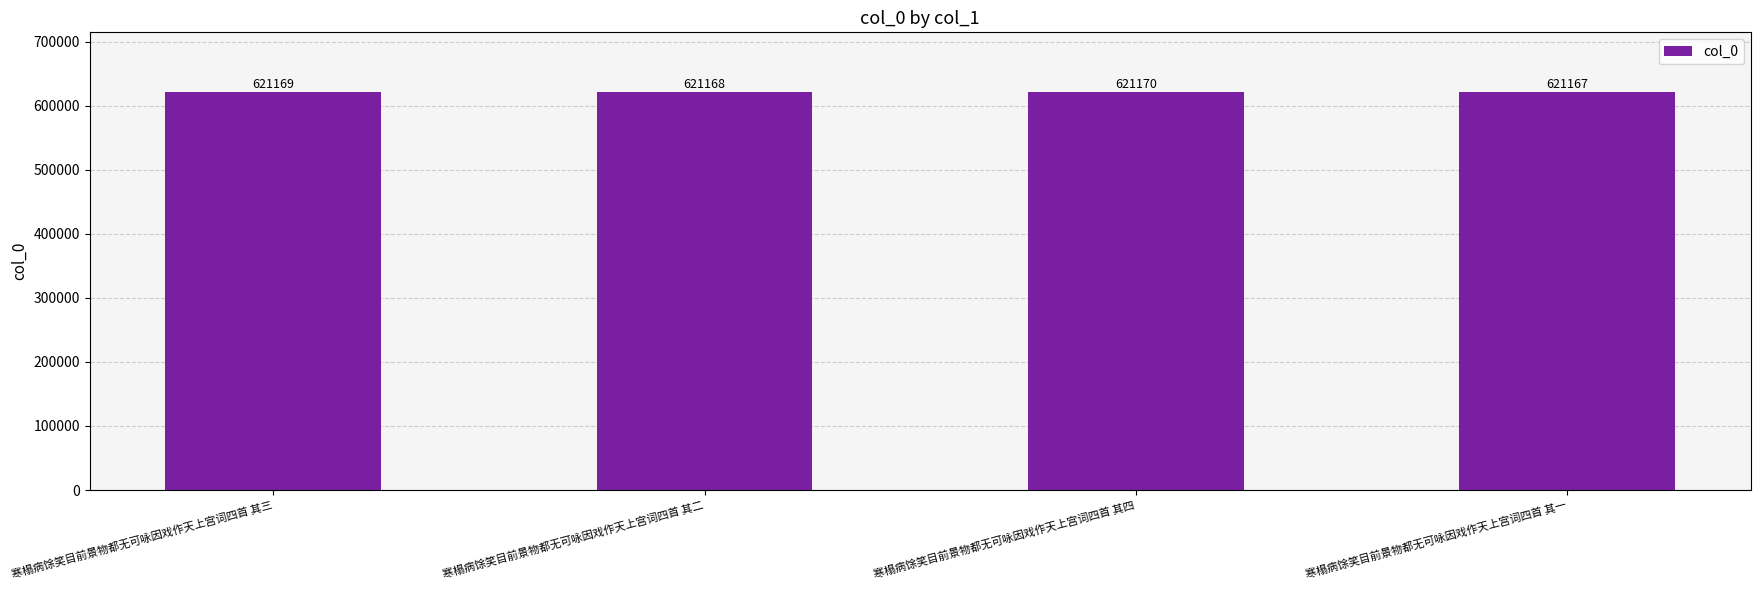

The value at 寒榻病馀笑目前景物都无可咏因戏作天上宫词四首 其二 is 621168. True or false?

True